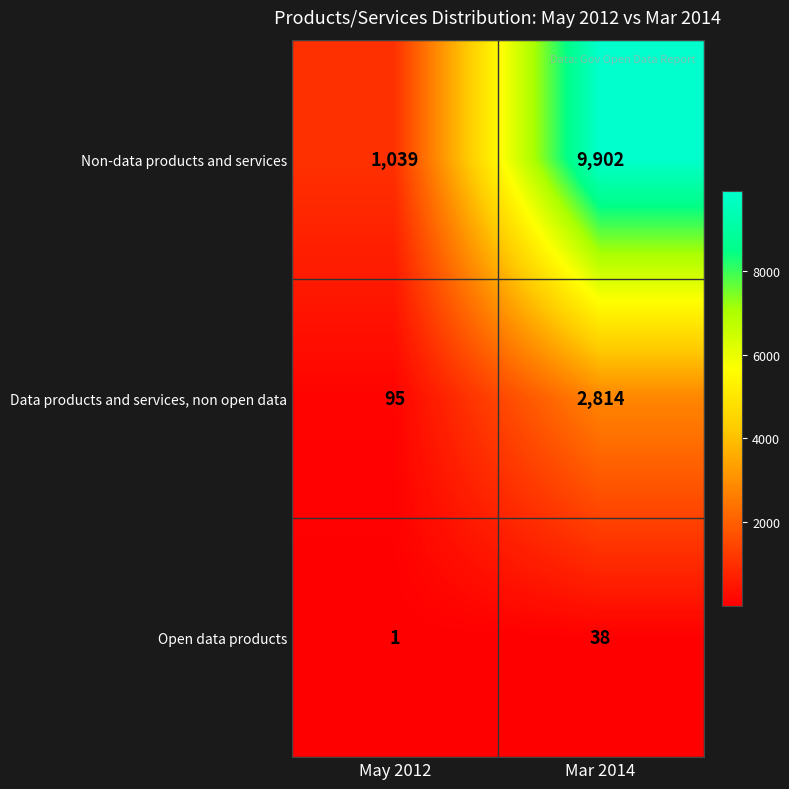

Which series has the largest range (max minus min)?

Non-data products and services